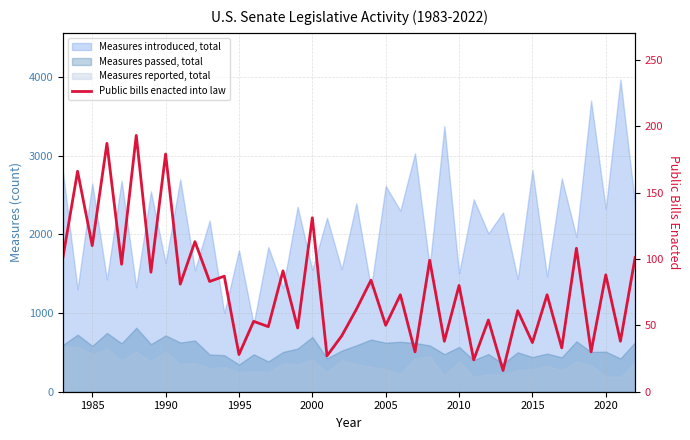

Does the chart display data point markers on the line(s)?

No